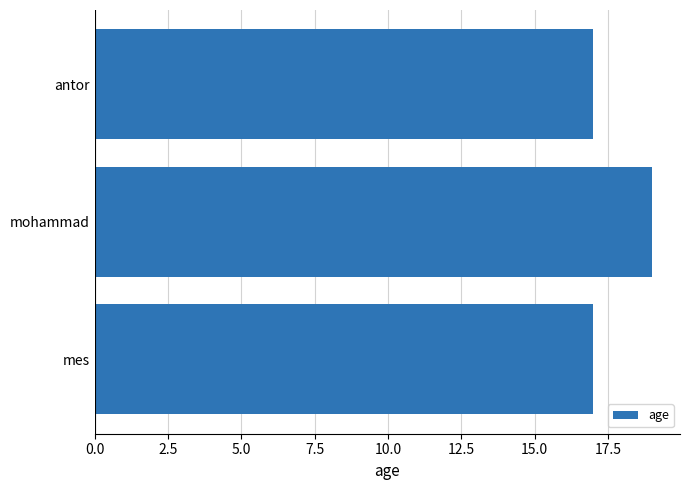

What is the ratio of the value at mohammad to the value at antor?

1.1